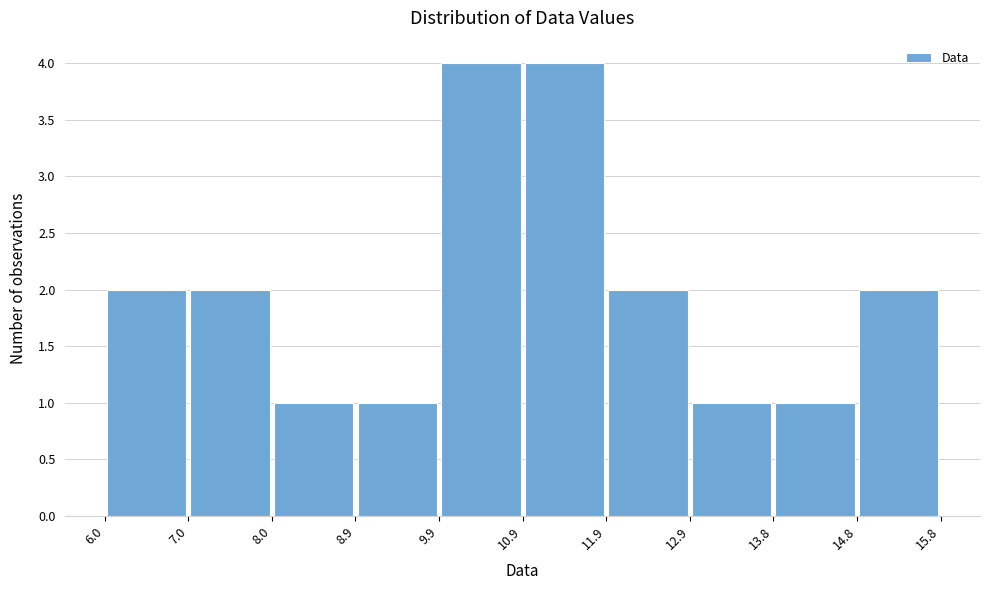

How tall is the bar that spans 14.8 to 15.8 on the x-axis? The values are not printed on the chart, so give them approximately, as read against the axis.

2